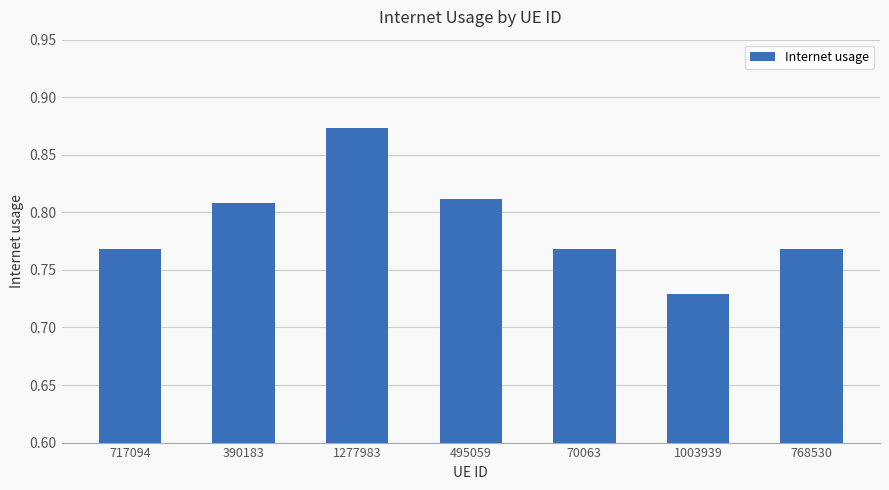

What is the label of the 5th bar from the left?

70063